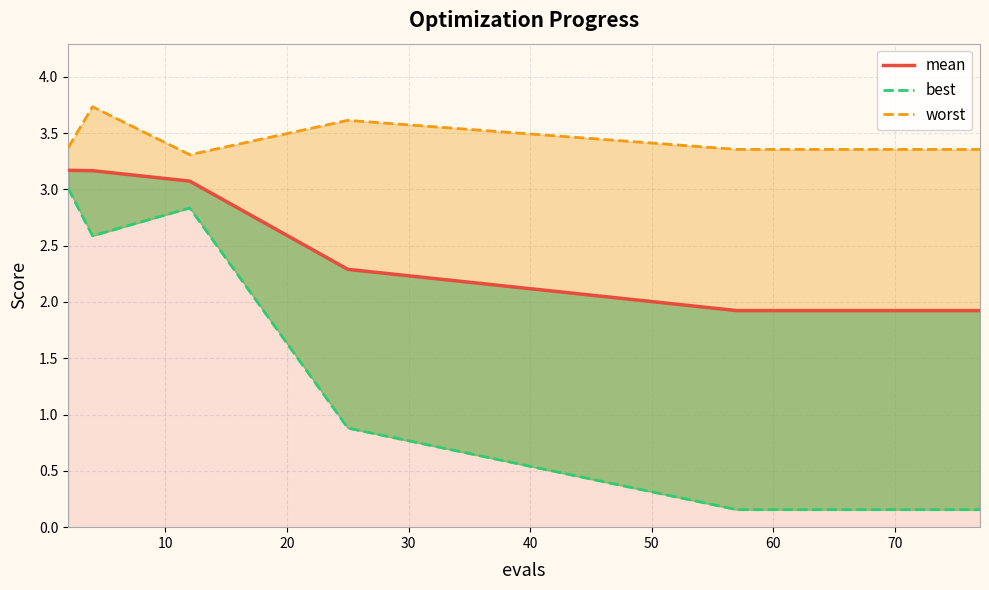

True or false: the data has more than 0 interior local peaks.

False